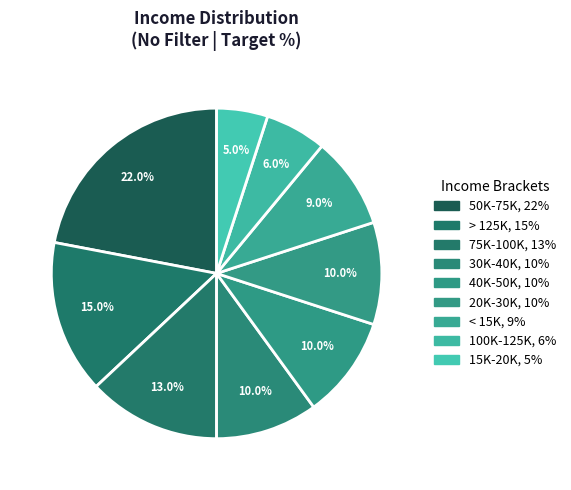

How many slices are in this pie chart?

9